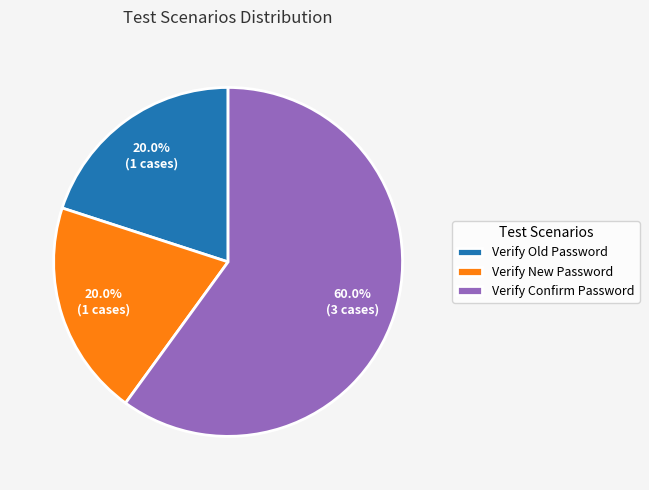

To the nearest percent, what portion does Verify New Password represent?

20%